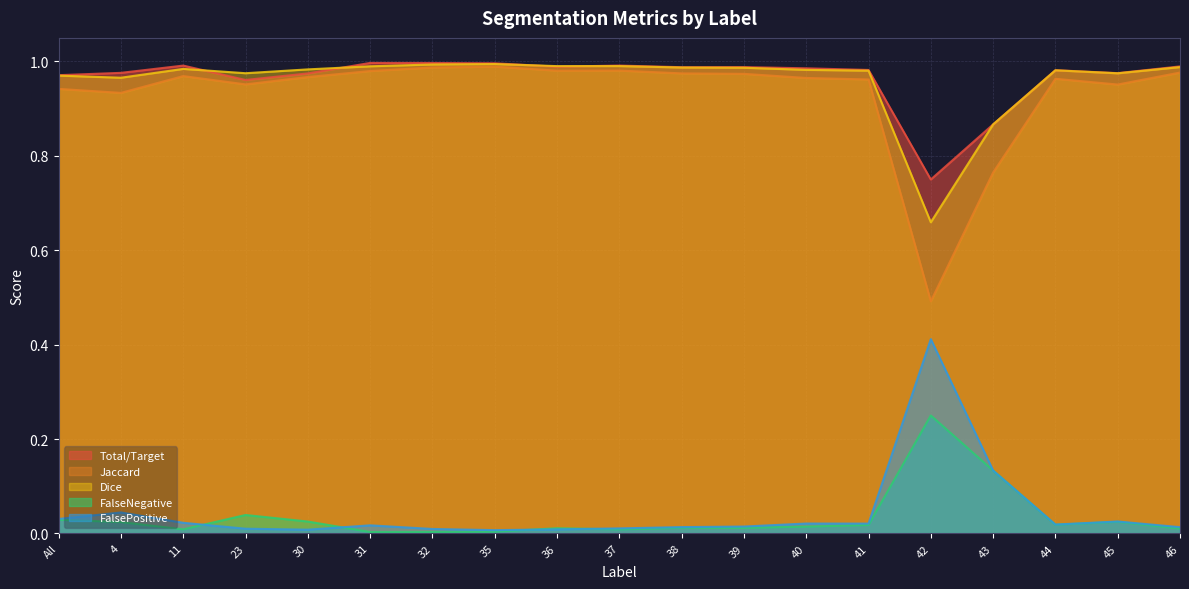

Which series has the largest range (max minus min)?

Jaccard